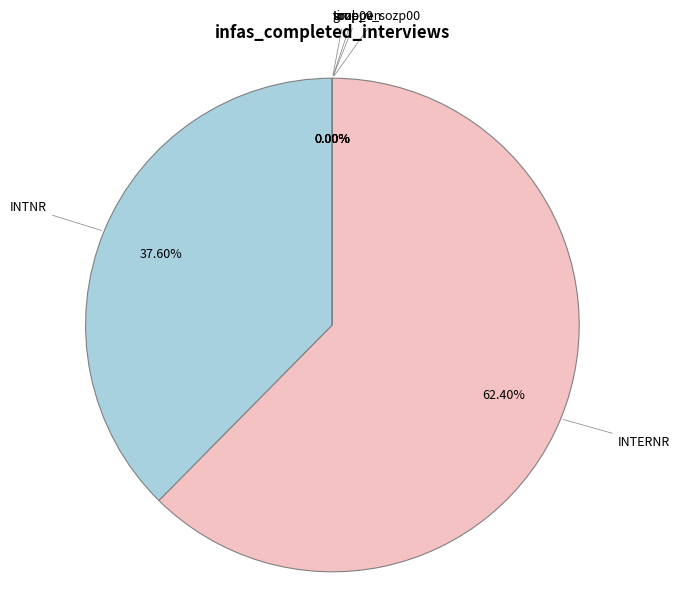

Which has a higher value, time_v_sozp00 or INTNR?

INTNR